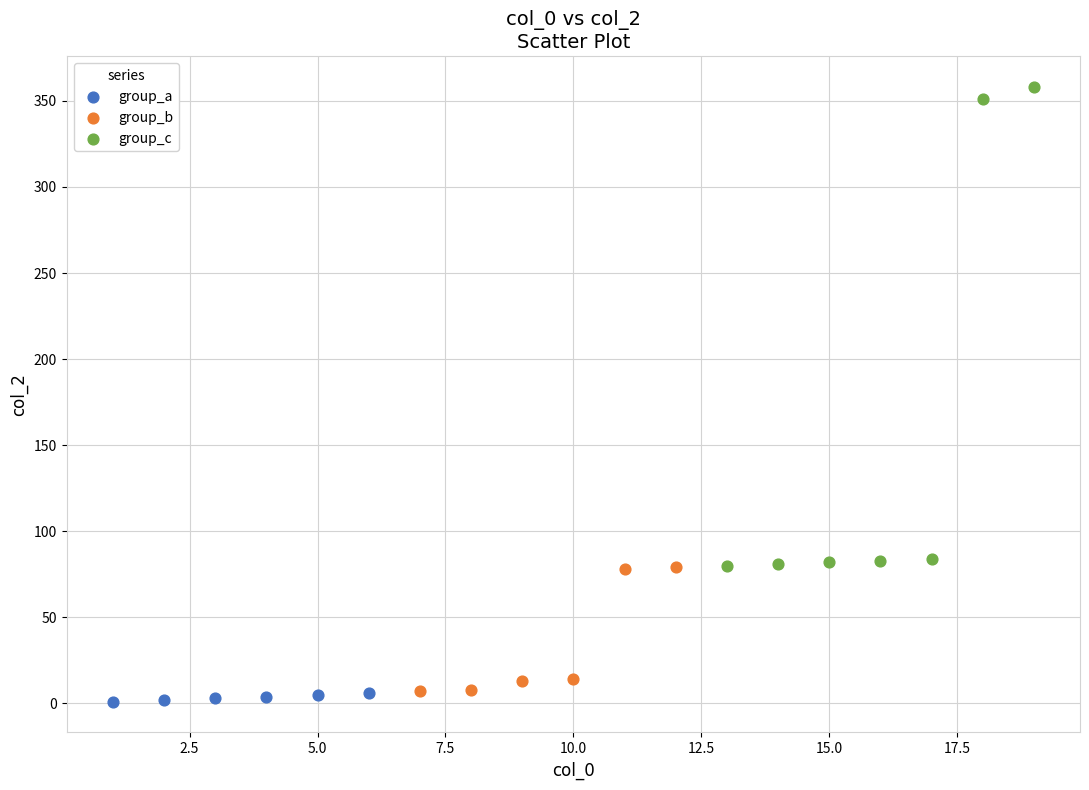

Which series has the largest Y range (max minus min)?

group_c